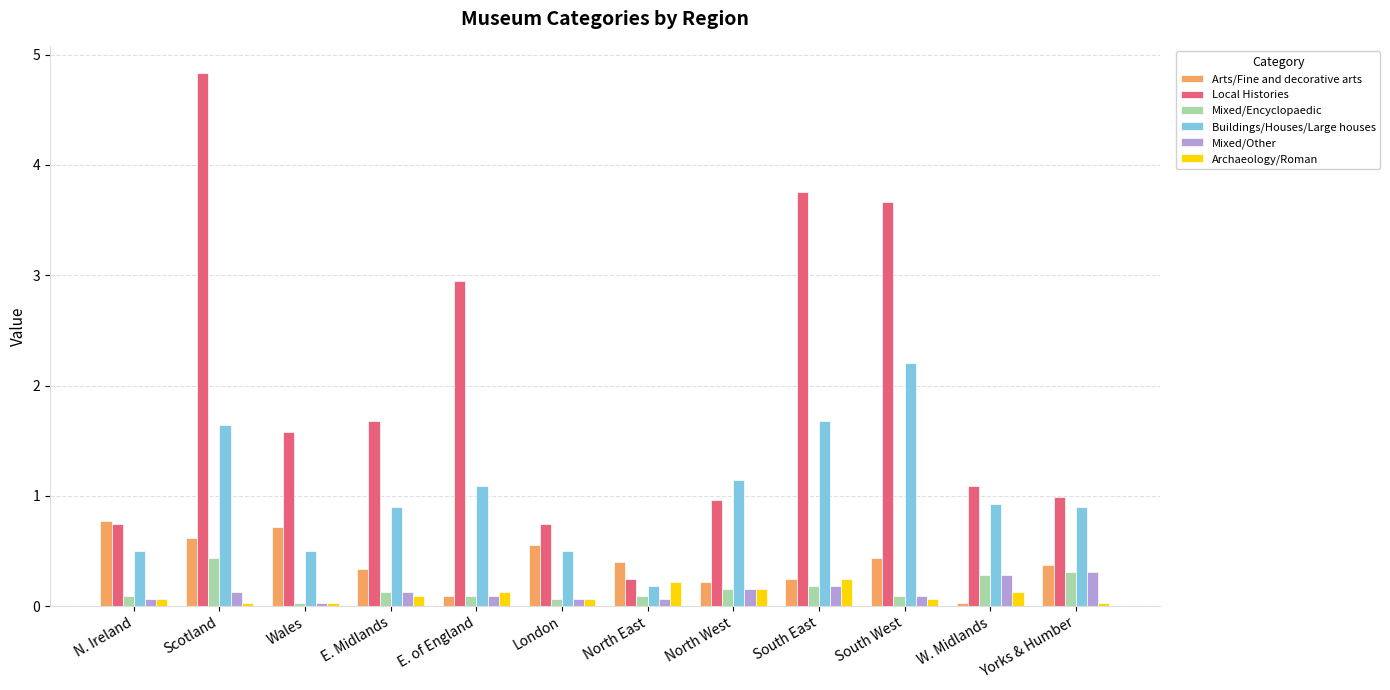

Does the chart contain stacked bars?

No